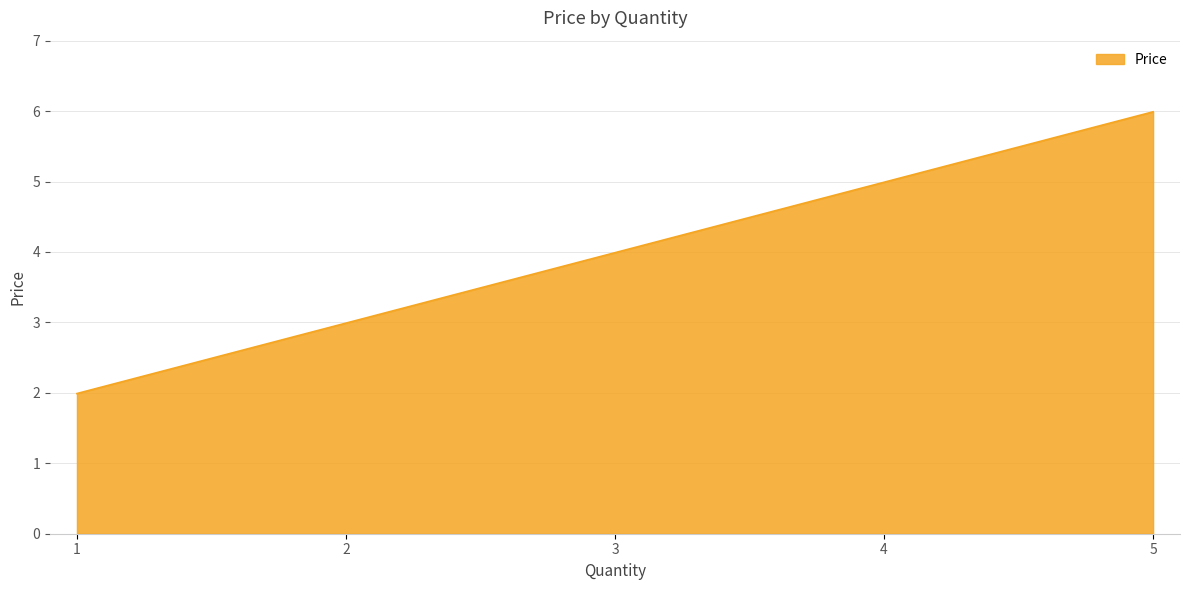

Rank the categories by value from highest to lowest.

5, 4, 3, 2, 1